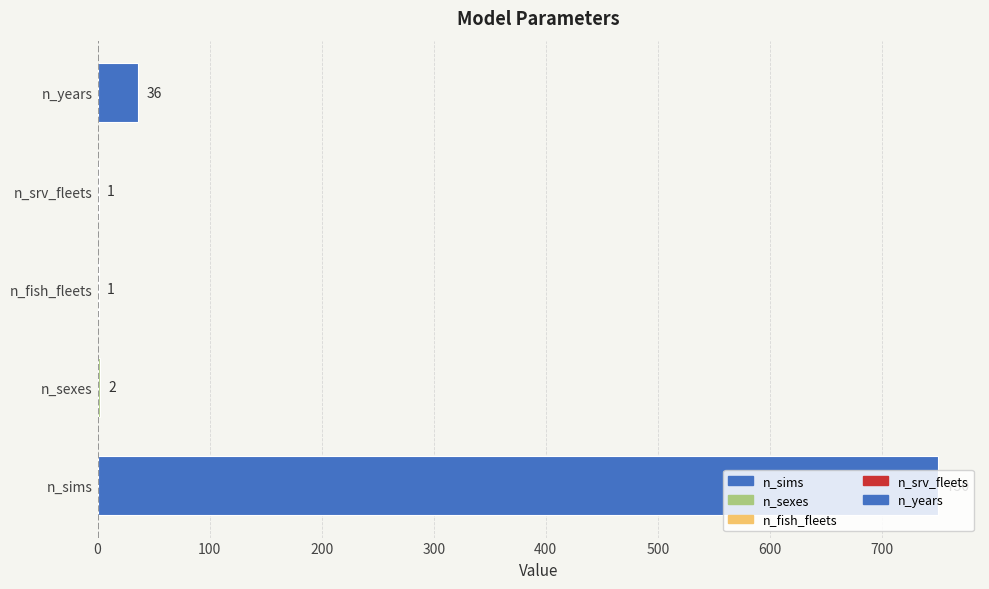

The value at n_years is 36. True or false?

True